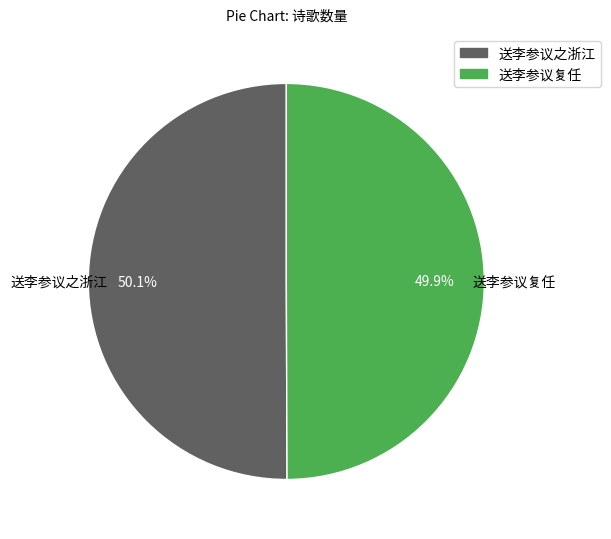

To the nearest percent, what percentage of the pie is 送李参议复任?

50%